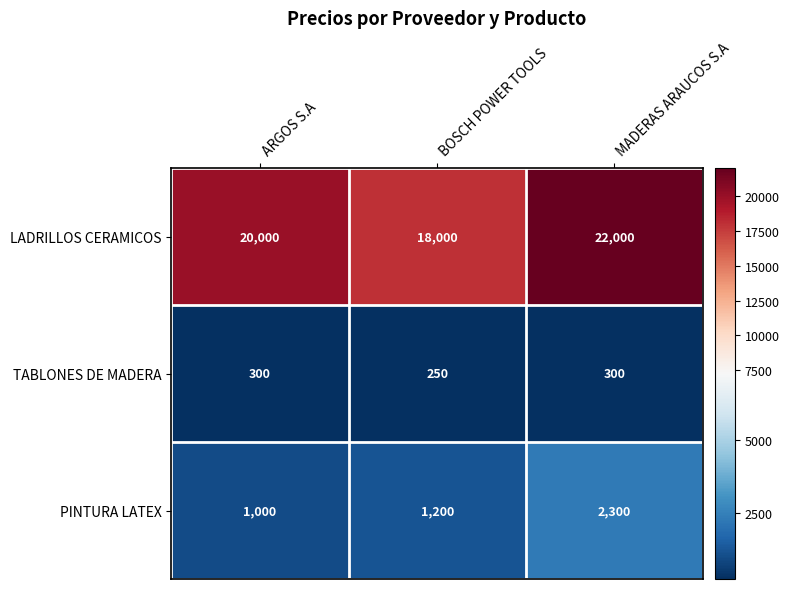

At which category is the sum across all series the highest?

MADERAS ARAUCOS S.A